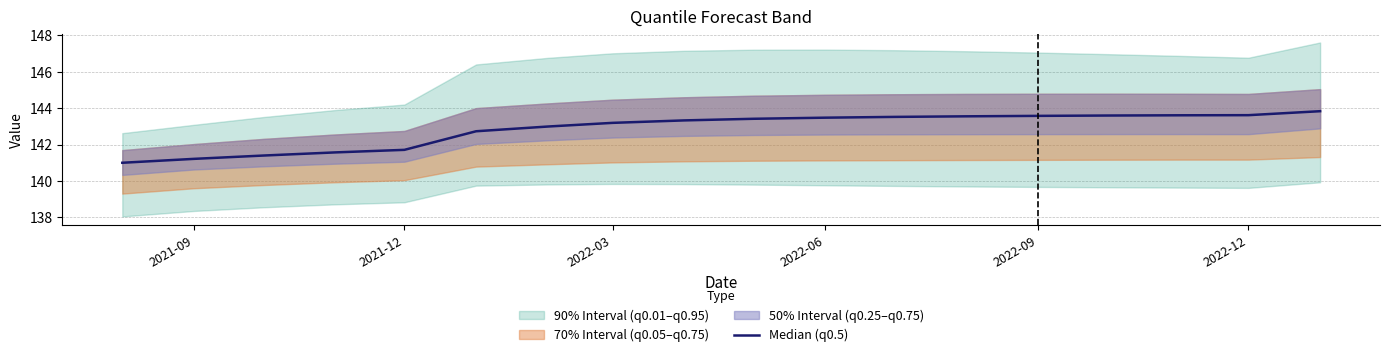

True or false: the data shows 142.7 at 2022-12.

True